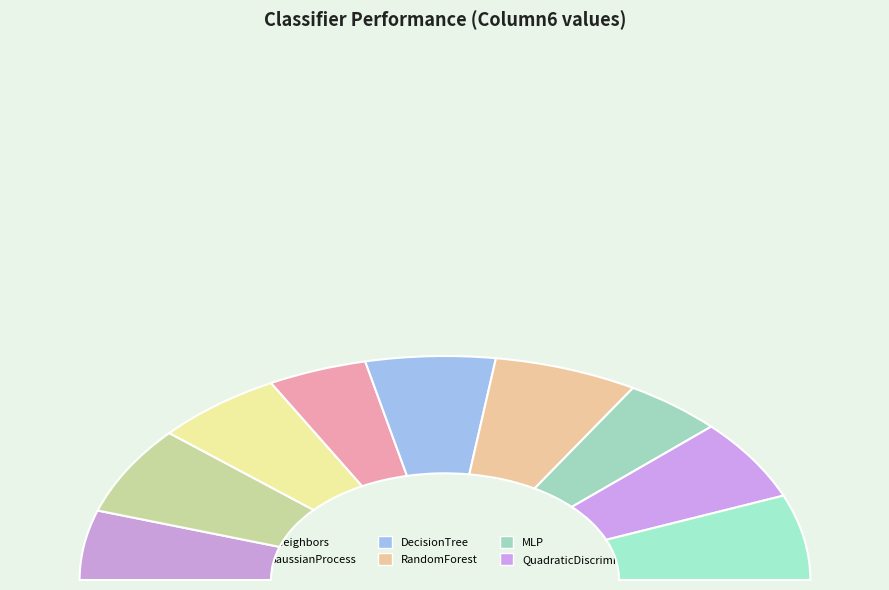

What percentage is the MLP slice, to the nearest percent?

9%